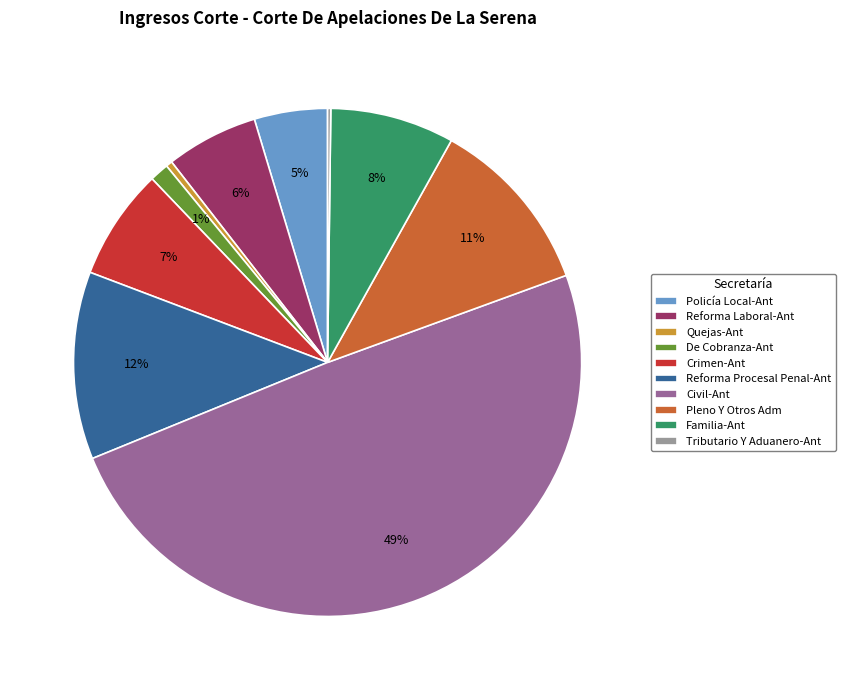

To the nearest percent, what is the difference between the Crimen-Ant and Policía Local-Ant slice percentages?

2%